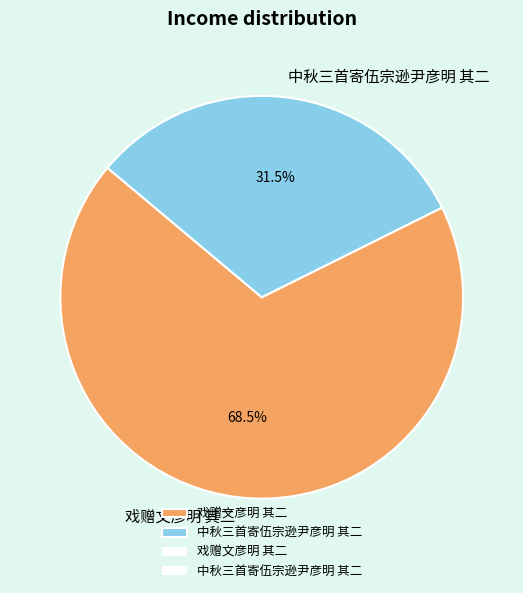

Does 戏赠文彦明 其二 account for over 50% of the chart?

Yes